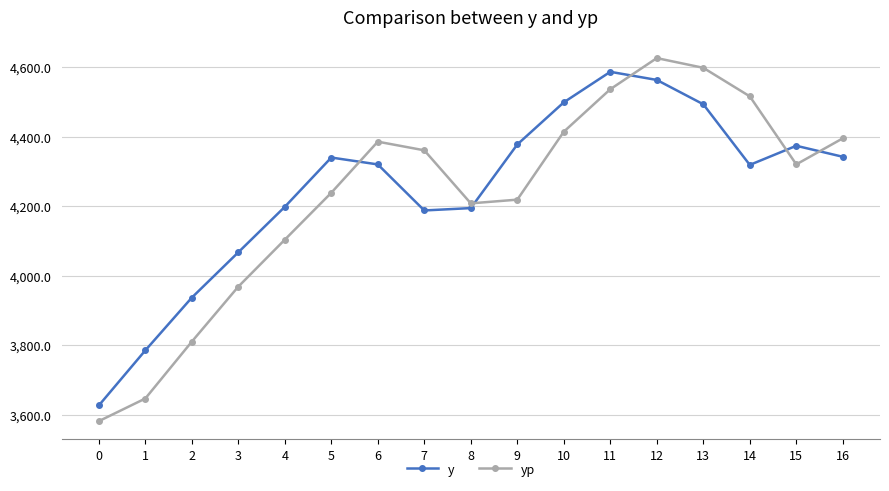

Which series has the widest spread of values?

yp